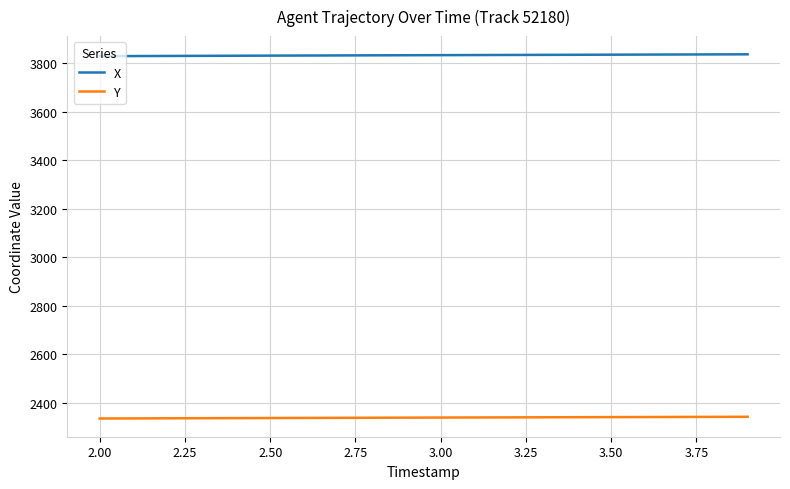

What is the maximum value shown in the chart?

3836.9